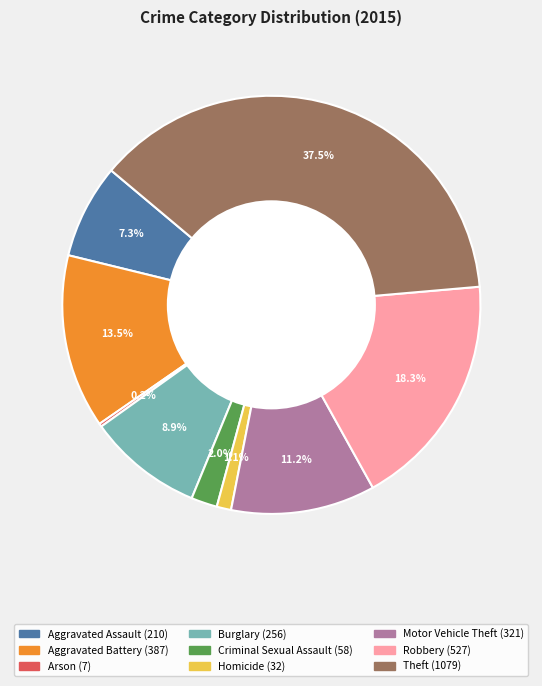

What is the largest slice in the pie chart?

Theft